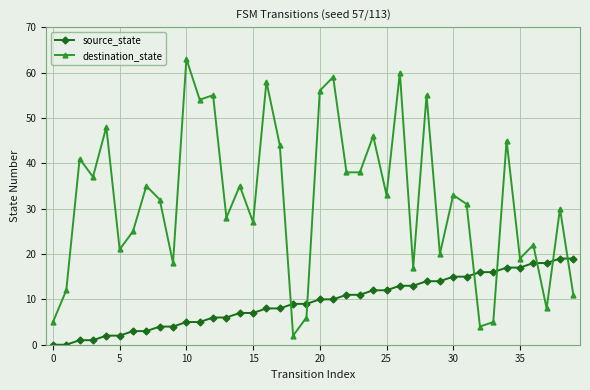

What are all the series names shown in the legend?

source_state, destination_state